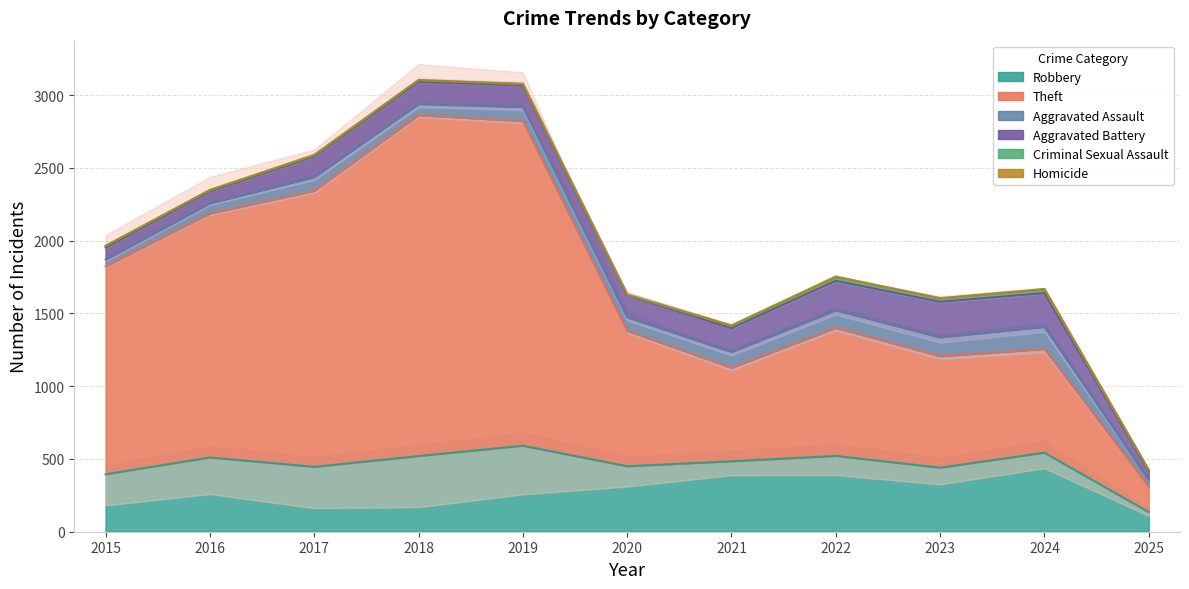

What is the total value across all series at 2019?

3077